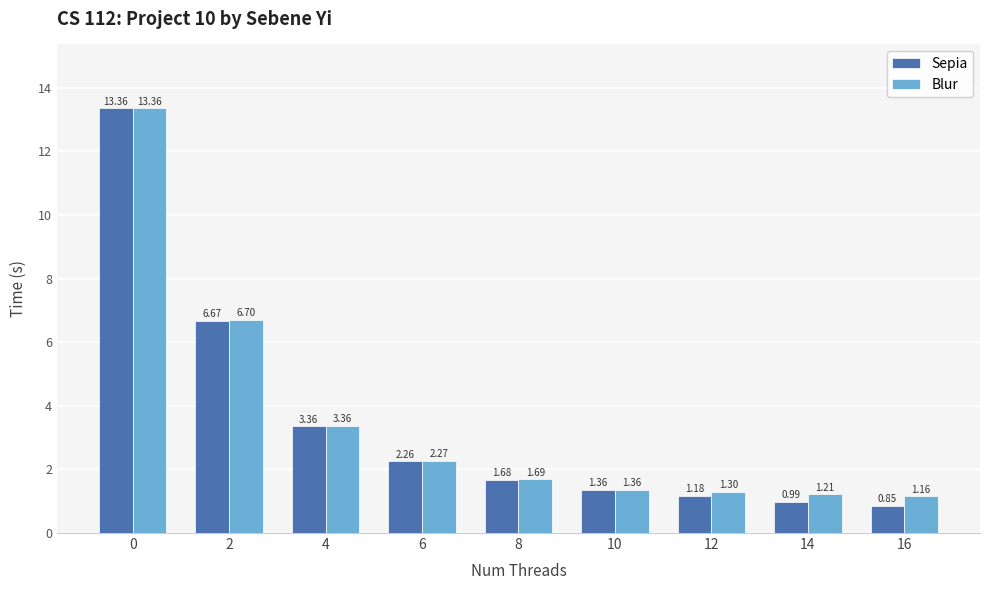

Rank the series at 12 from lowest to highest value.

Sepia, Blur